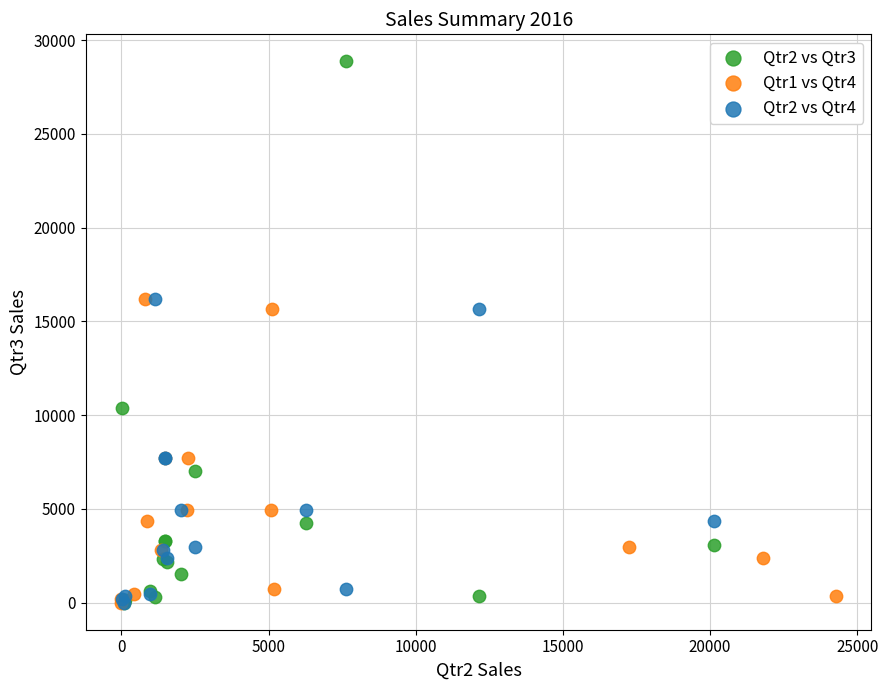

What are all the series names shown in the legend?

Qtr2 vs Qtr3, Qtr1 vs Qtr4, Qtr2 vs Qtr4